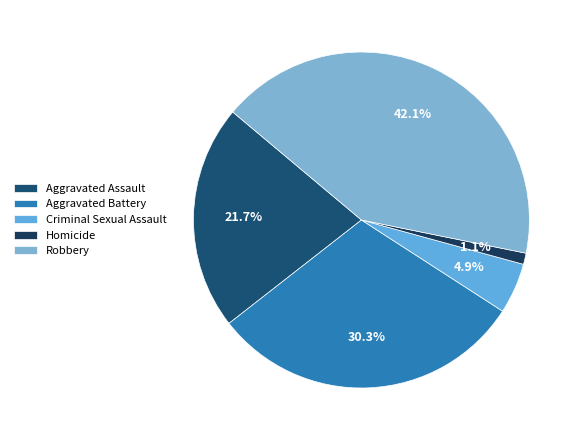

What portion of the pie excludes Aggravated Battery?

69.7%